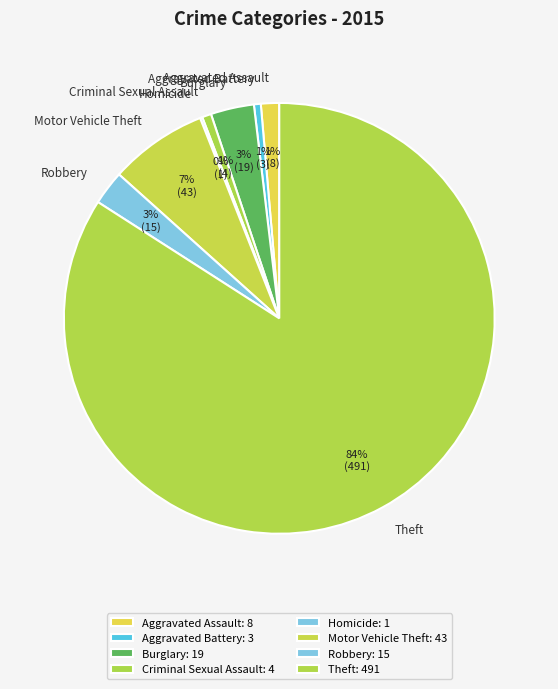

To the nearest percent, what portion does Robbery represent?

3%